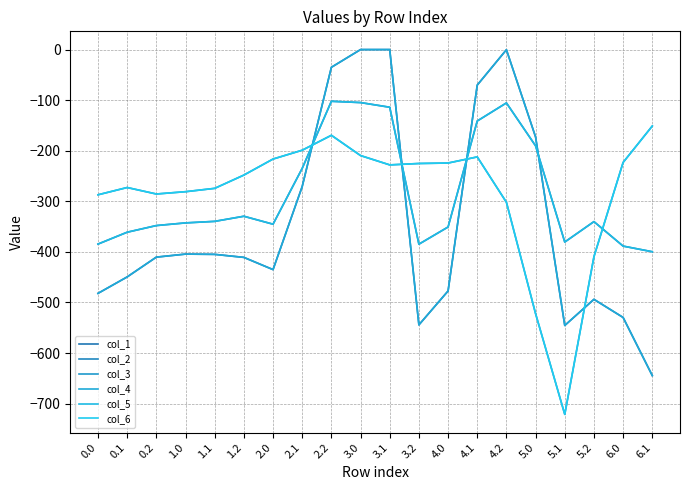

At which label is col_4 closest to -322?

2.1